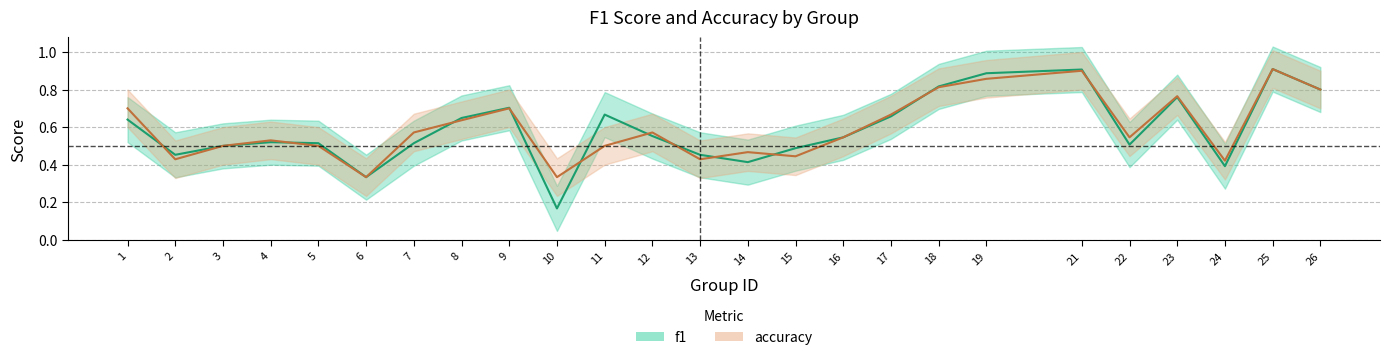

What are all the series names shown in the legend?

f1, accuracy